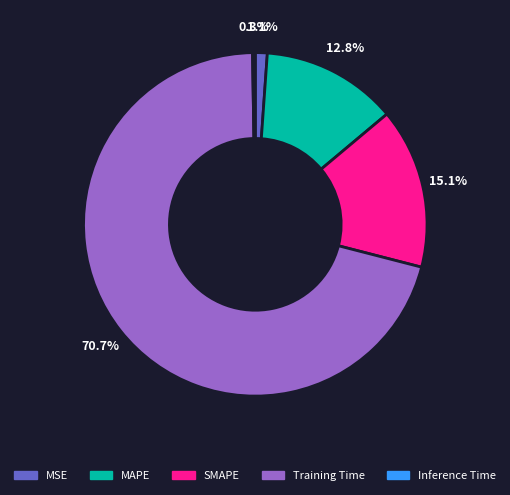

Which slice is the largest?

Training Time